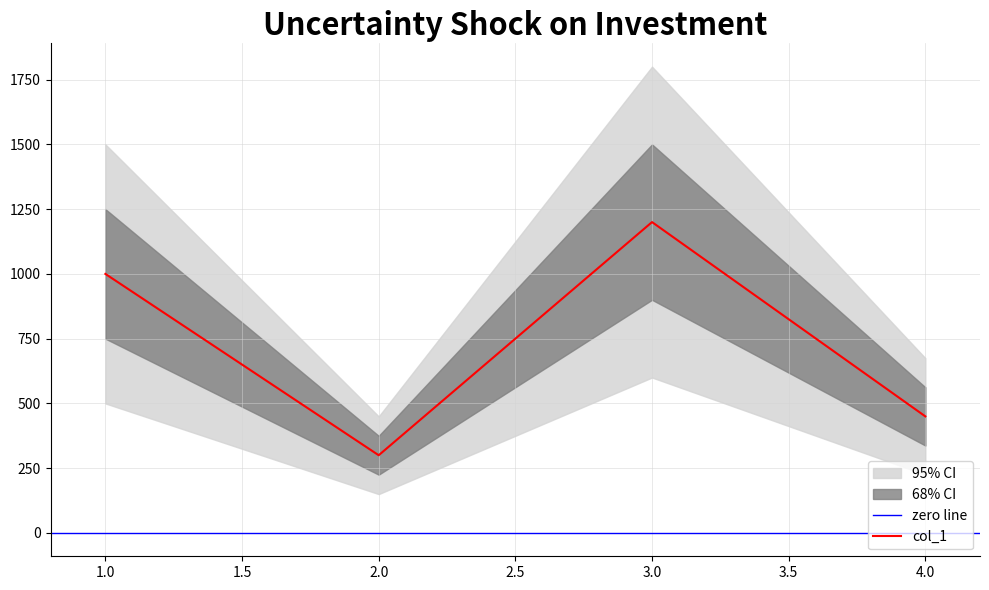

True or false: the data shows 435 at 2.

False